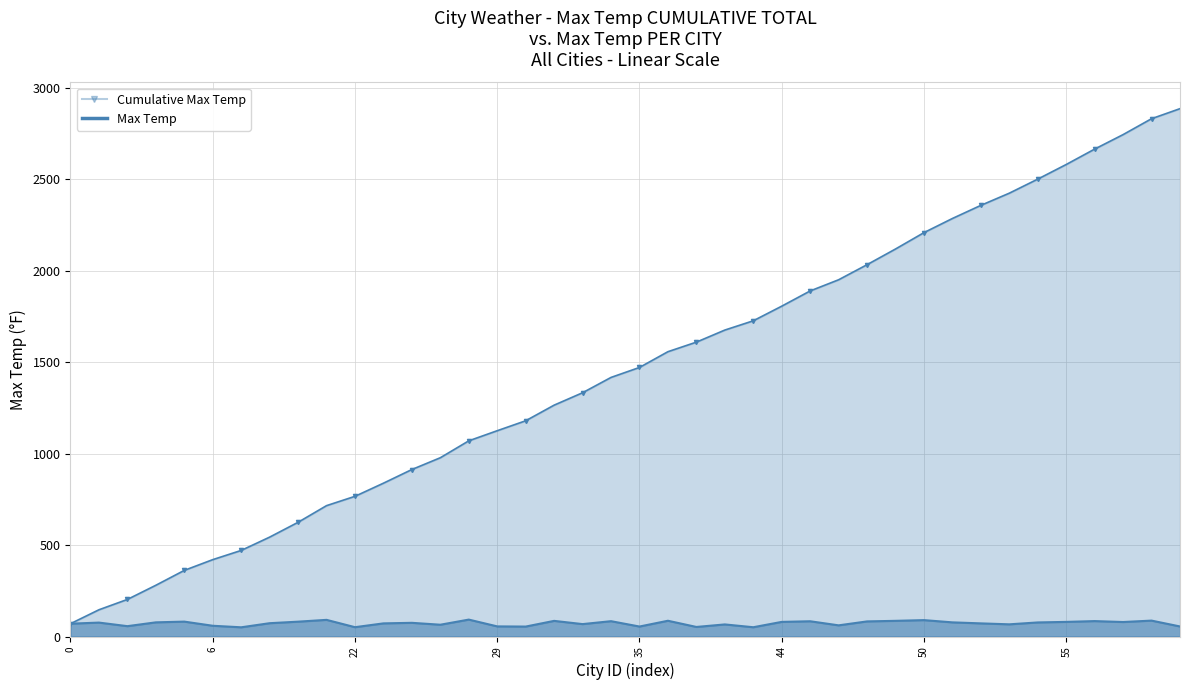

What is the change in value from 35 to 49?

+31.1